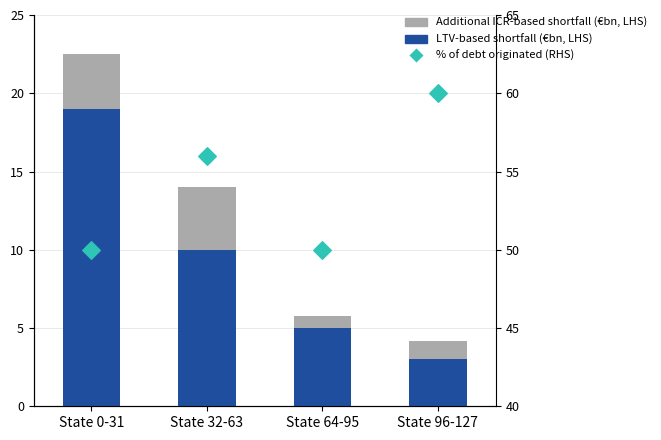

Which series has the largest total across all categories?

% of debt originated (RHS)